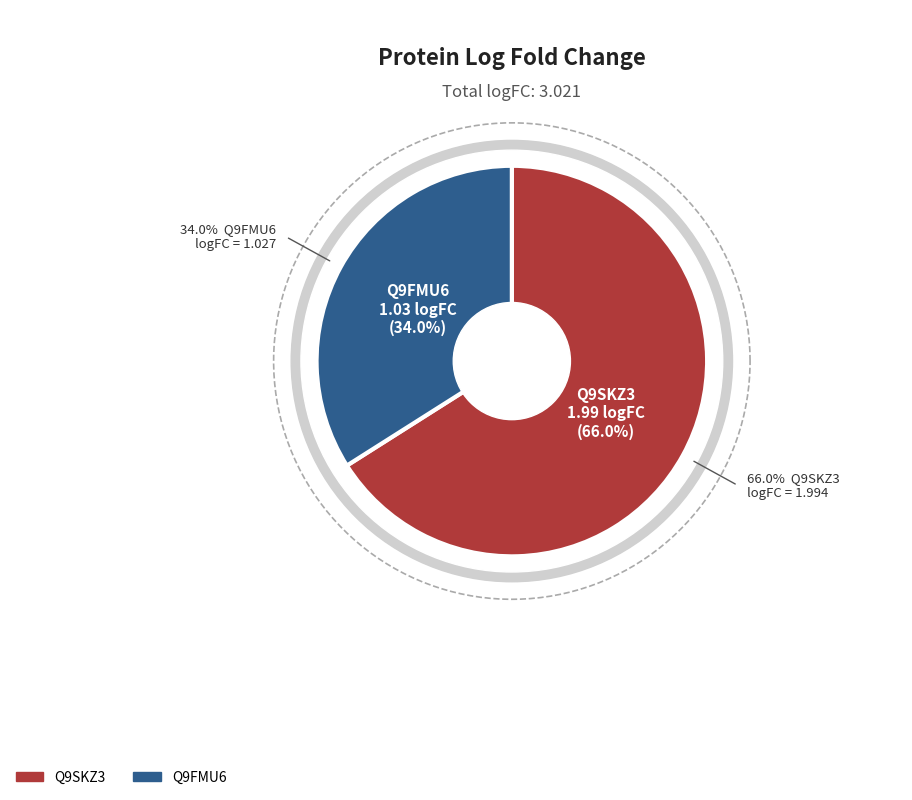

To the nearest percent, what is the average slice percentage?

50%